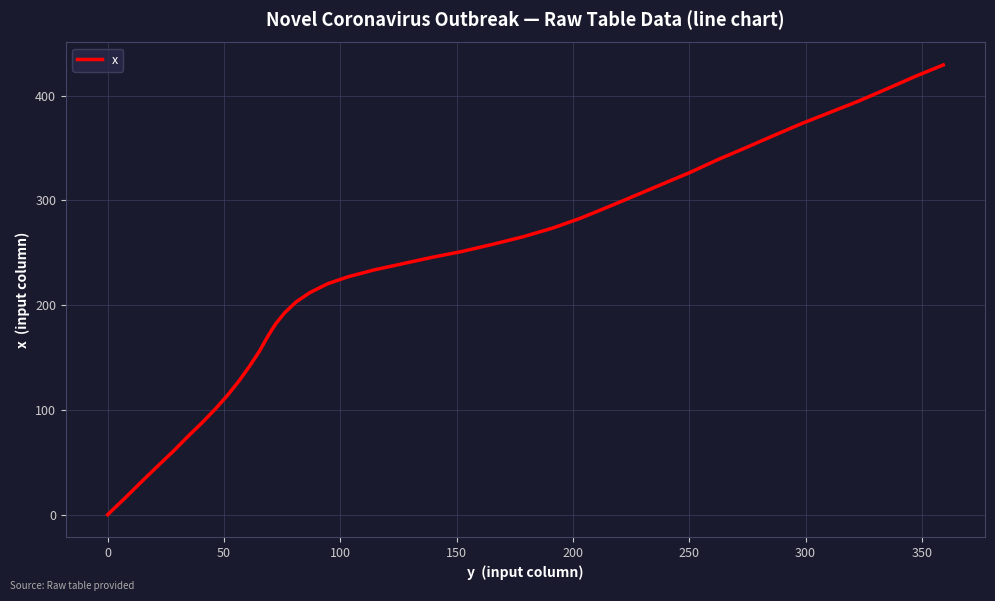

What is the average value?

227.8